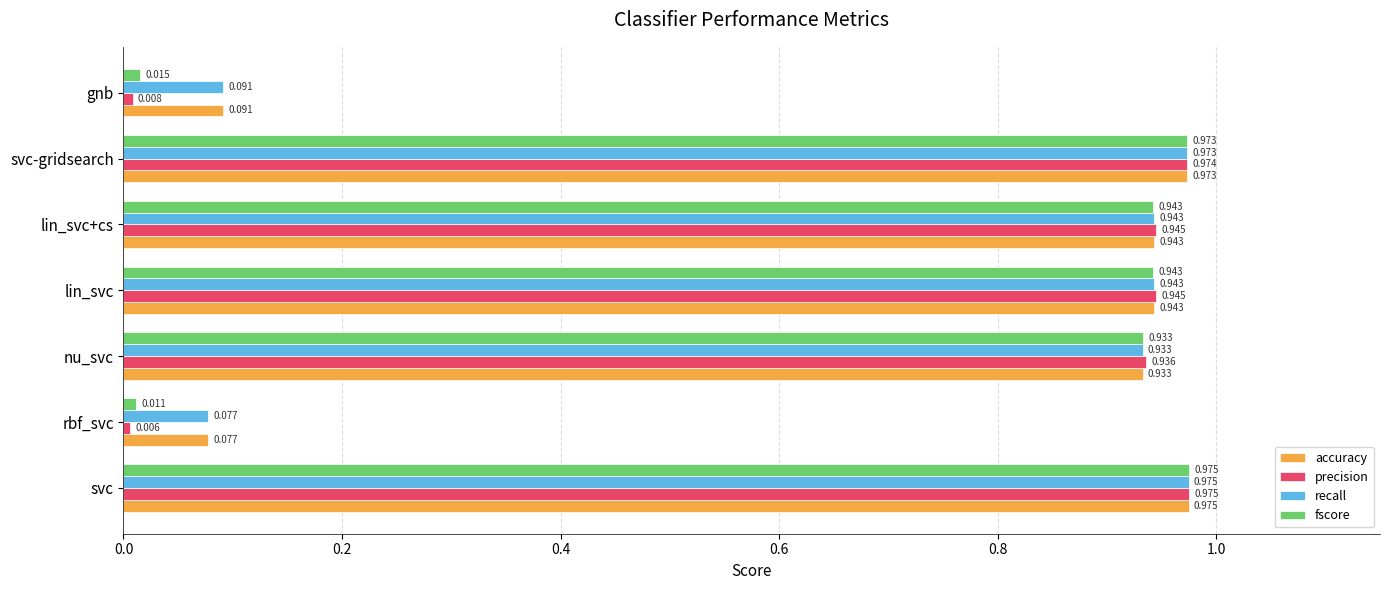

What is the sum of all precision values?

4.8